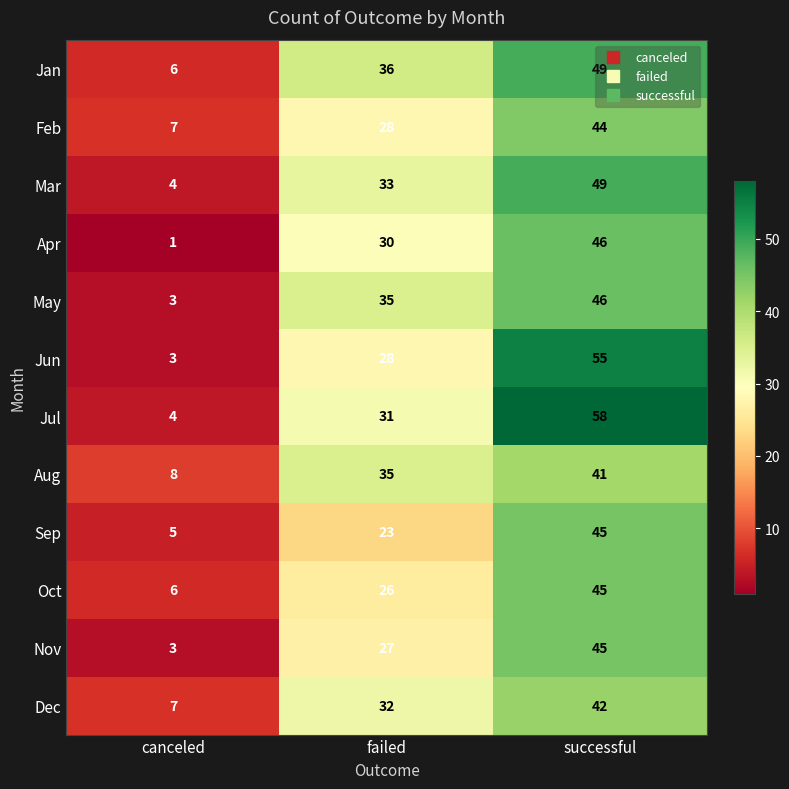

What is the difference between the maximum and minimum values in the Dec series?

35